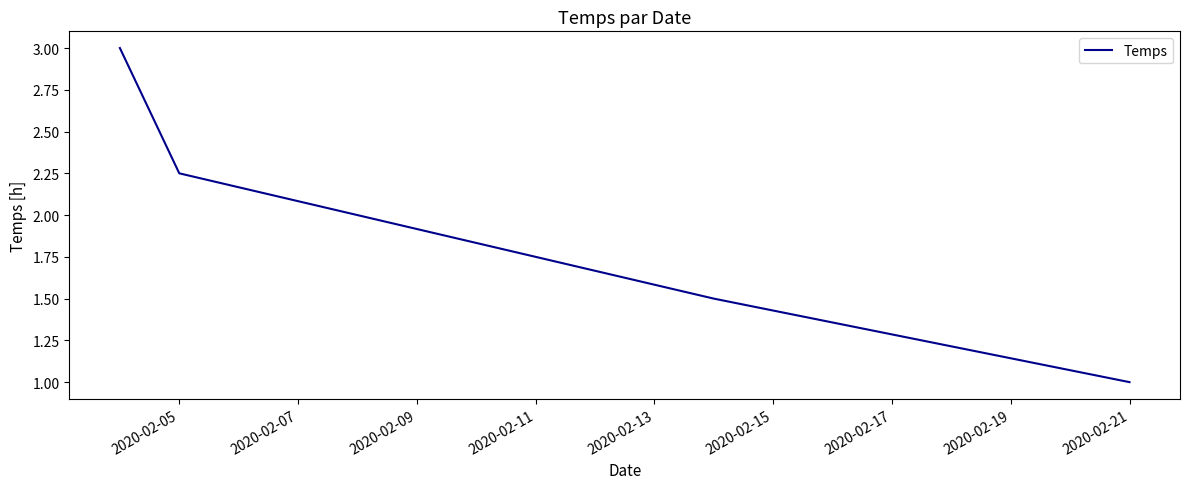

What is the minimum value shown in the chart?

1.0